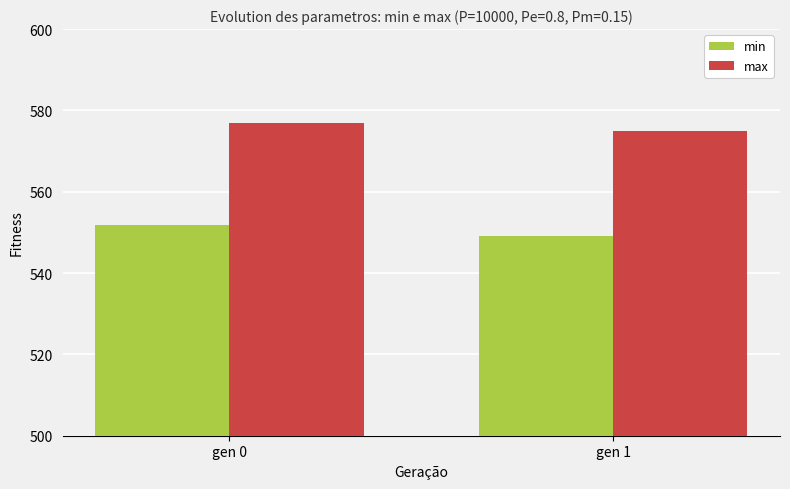

Rank the series by their maximum value, from highest to lowest.

max, min